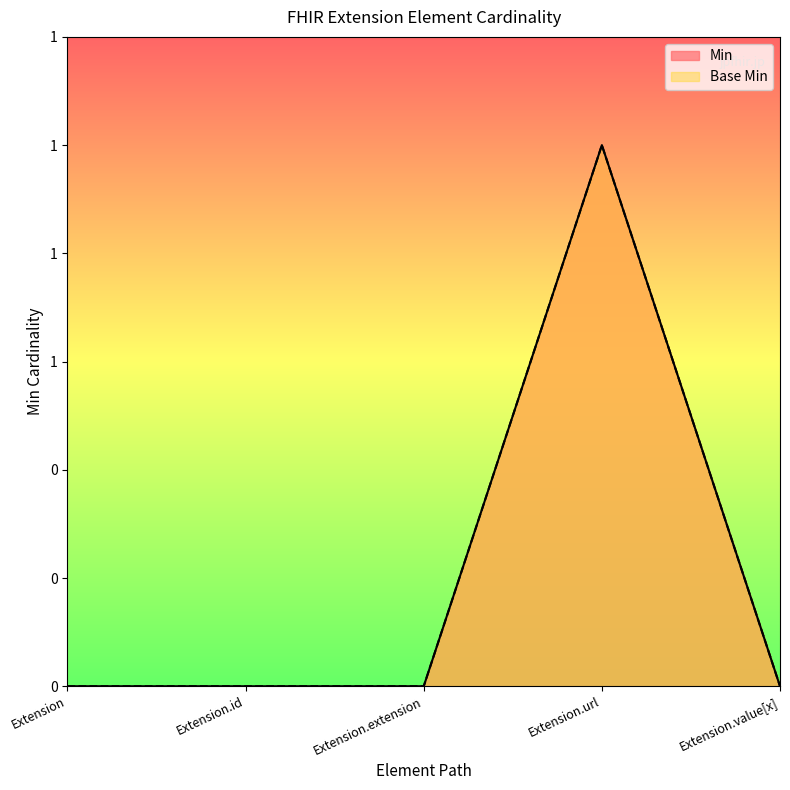

What is the difference between the Base Min values at Extension.url and Extension.extension?

1